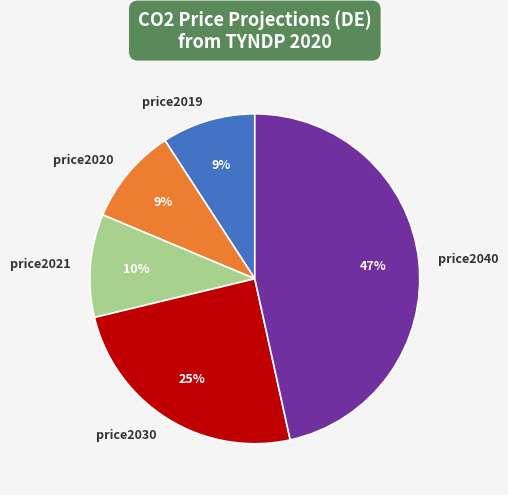

Which category has the biggest portion of the pie?

price2040